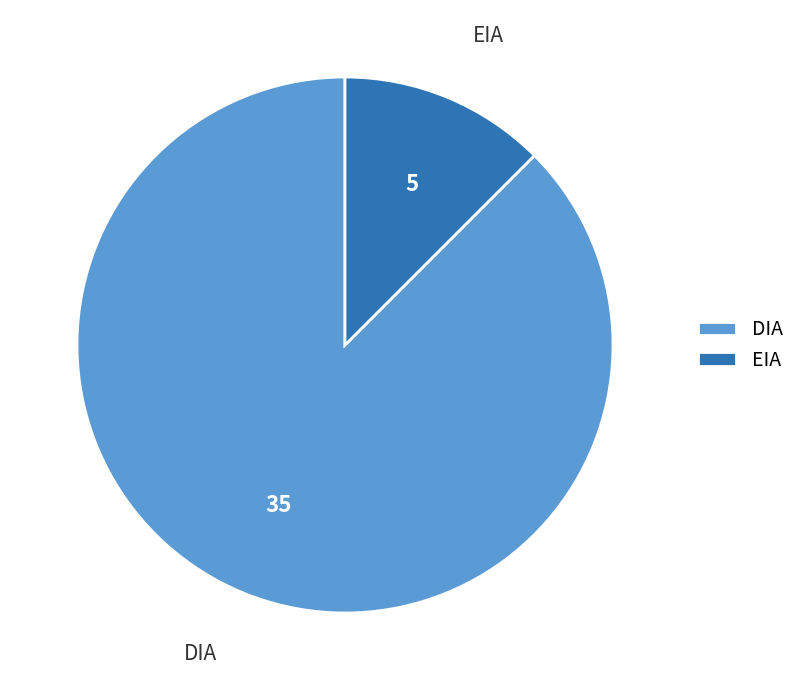

Which slice is the largest?

DIA